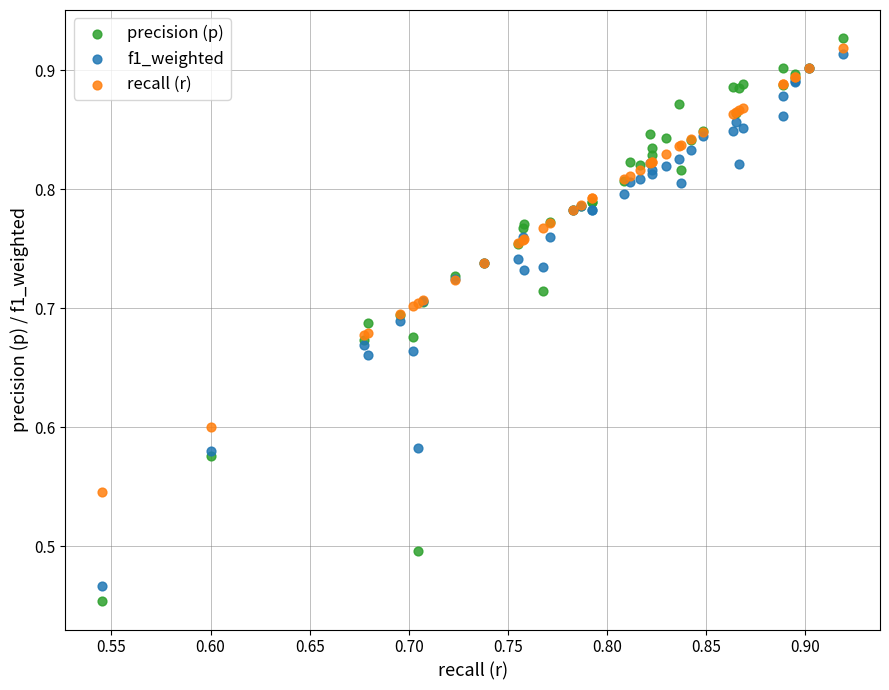

What are all the series names shown in the legend?

precision (p), f1_weighted, recall (r)